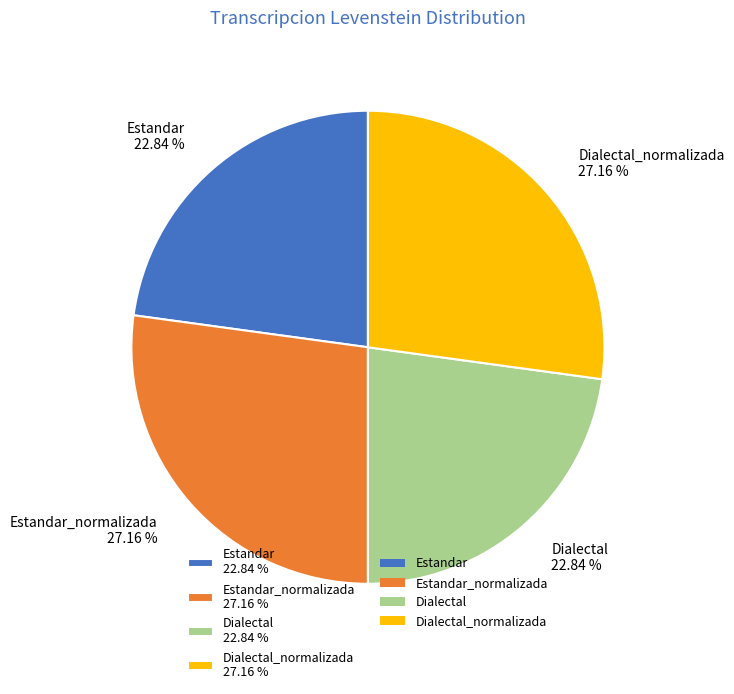

Is Dialectal_normalizada 27.16 % the majority of the pie?

No